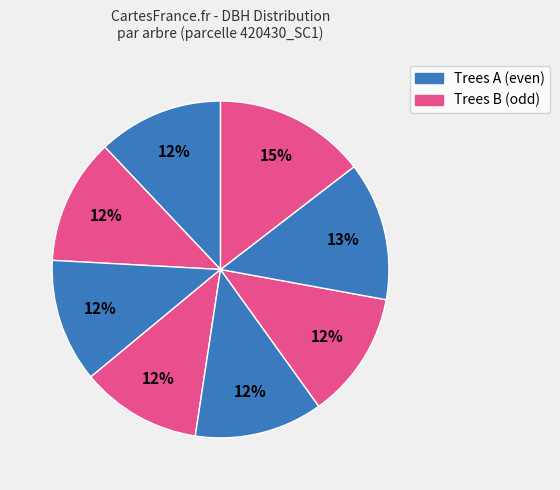

Count the number of slices in the pie.

8